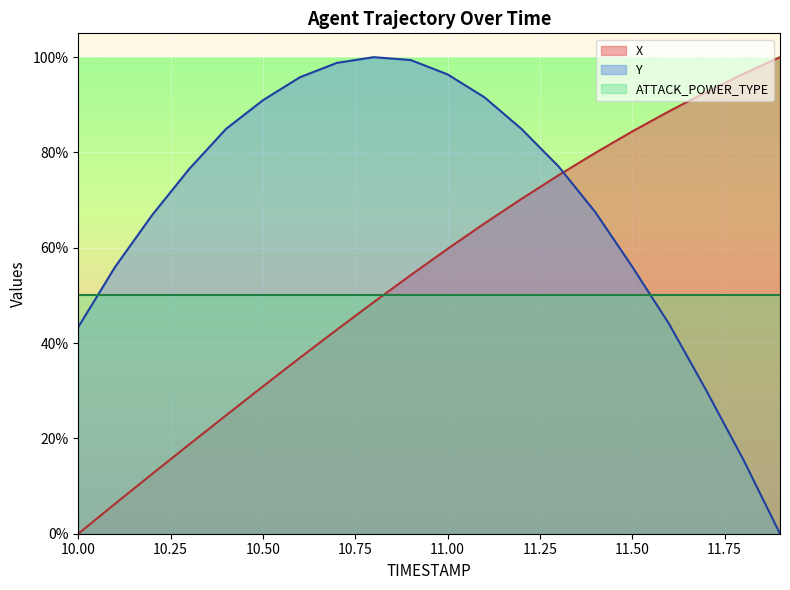

True or false: Y and X cross at least once.

True